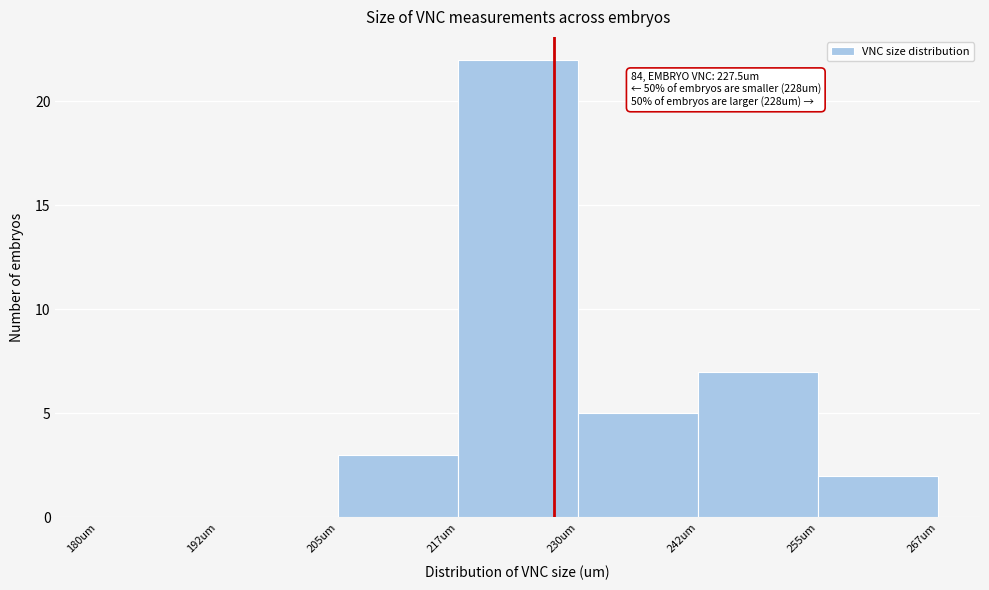

Which range on the x-axis has the tallest bar?

217.5 to 230.0